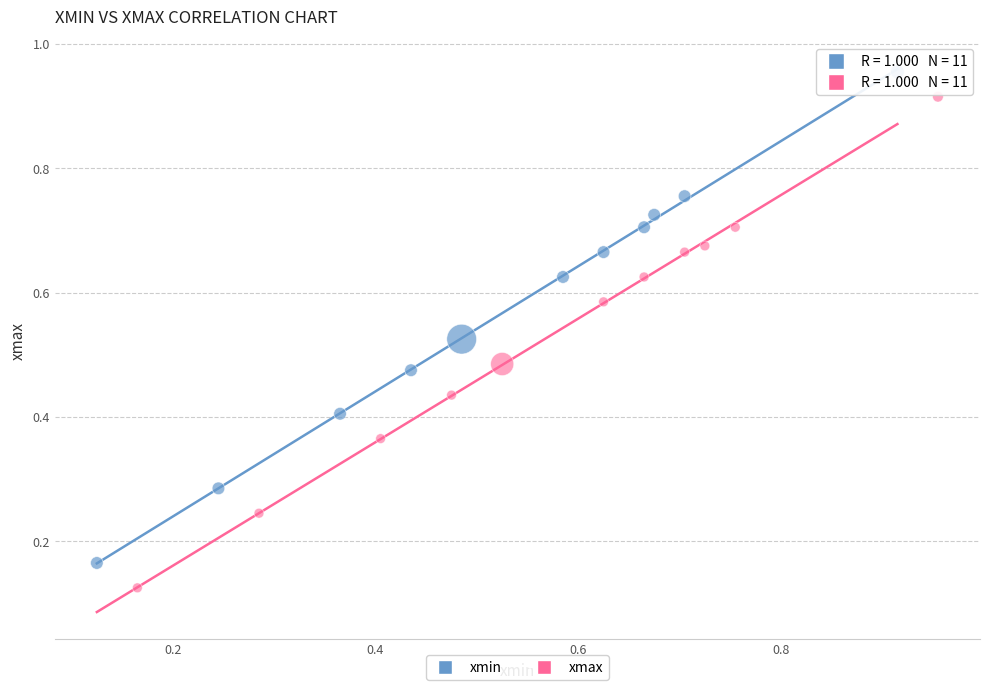

Which series contains the highest Y value?

xmin